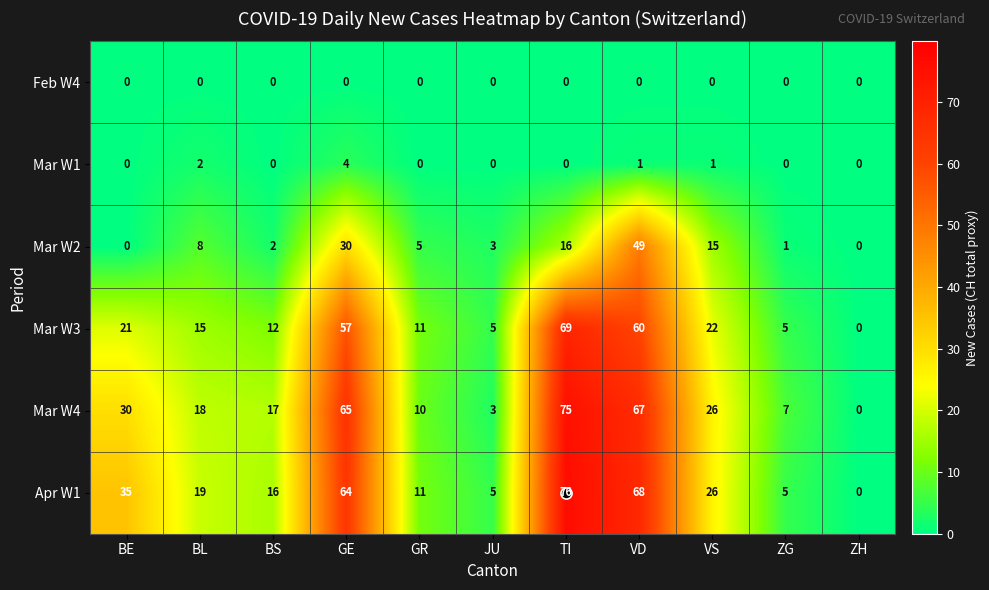

What is the total value across all series at JU?

16